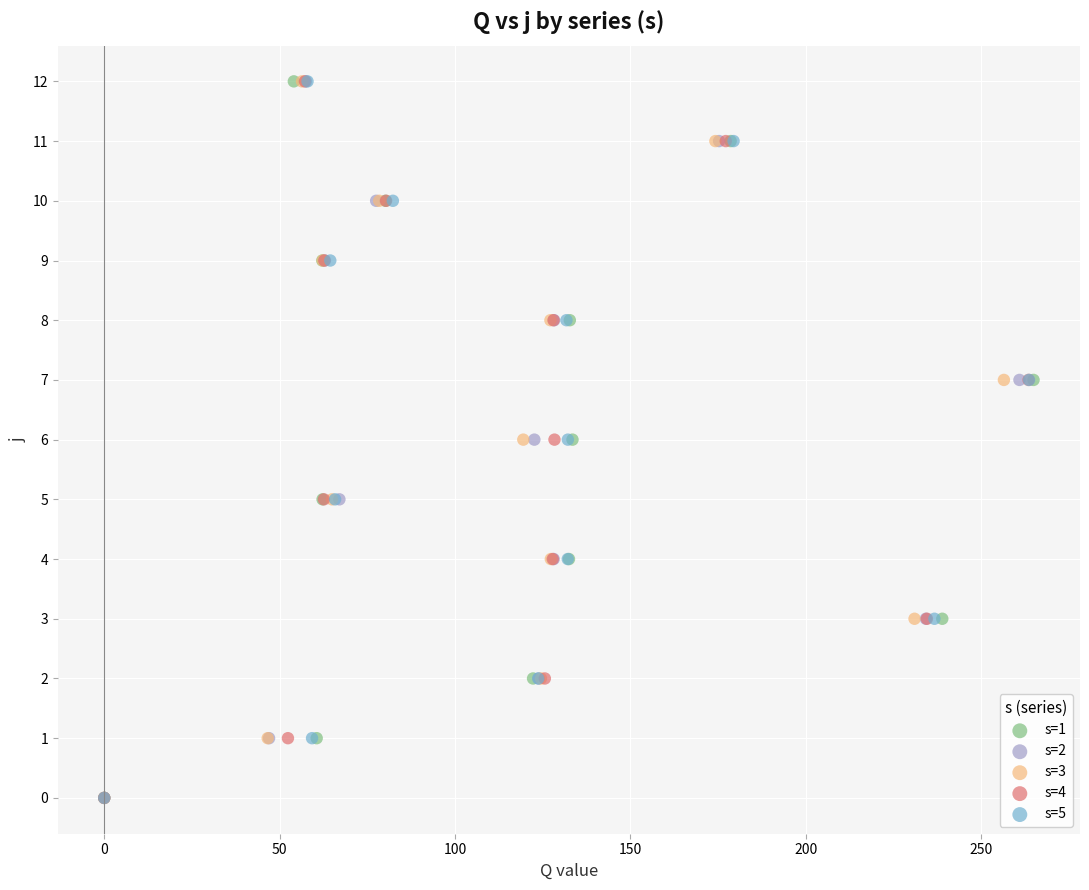

What are all the series names shown in the legend?

s=1, s=2, s=3, s=4, s=5